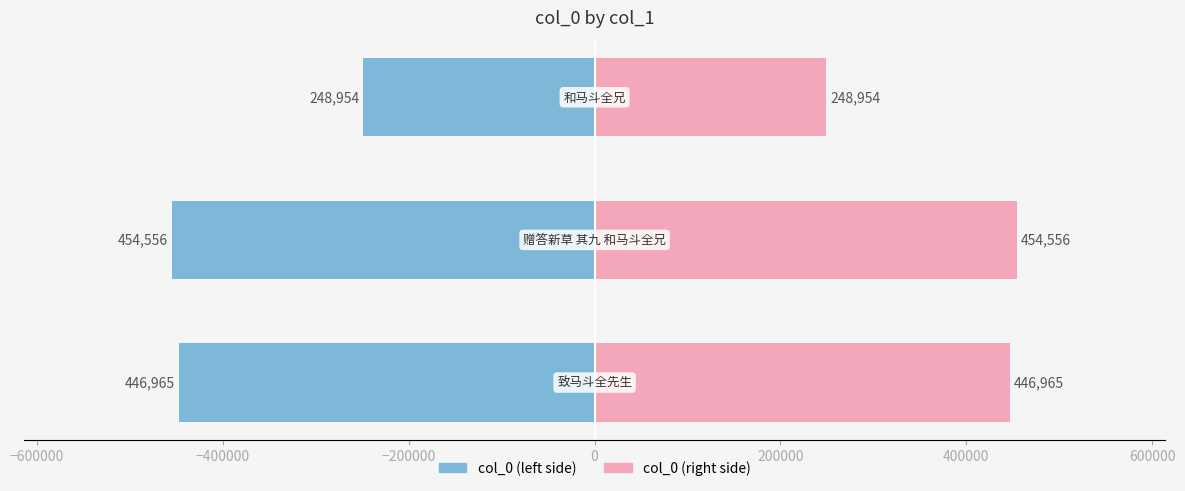

What is the maximum value shown in the chart?

454556